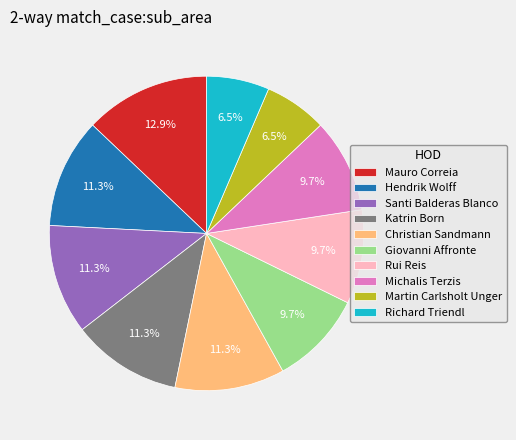

What is the ratio of the value at Martin Carlsholt Unger to the value at Hendrik Wolff?

0.6